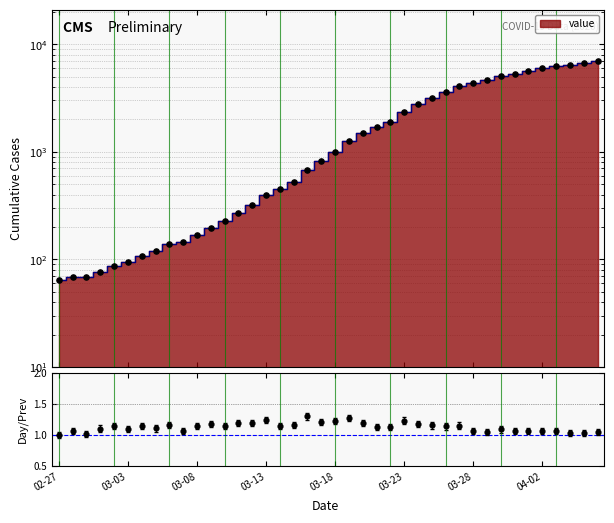

What is the change in value from 18 to 22?

-0.1